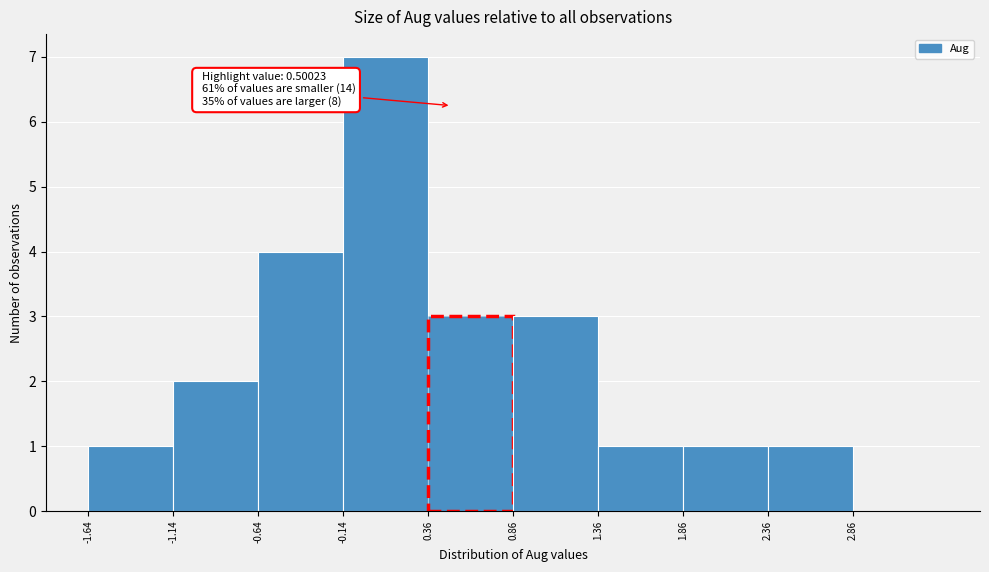

Over which range of the x-axis is the bar tallest?

-0.15 to 0.35